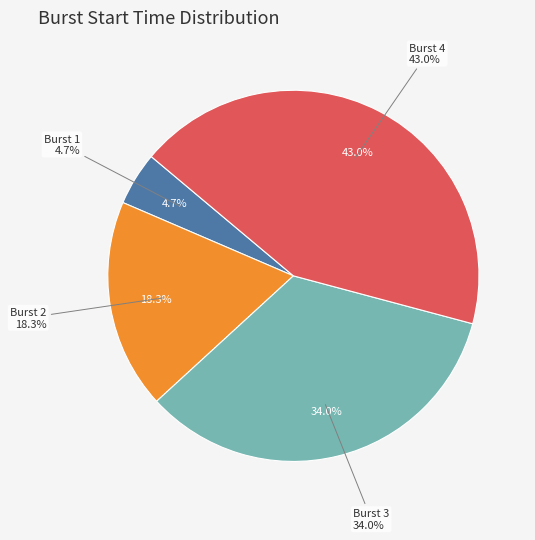

Does any single category account for the majority?

No